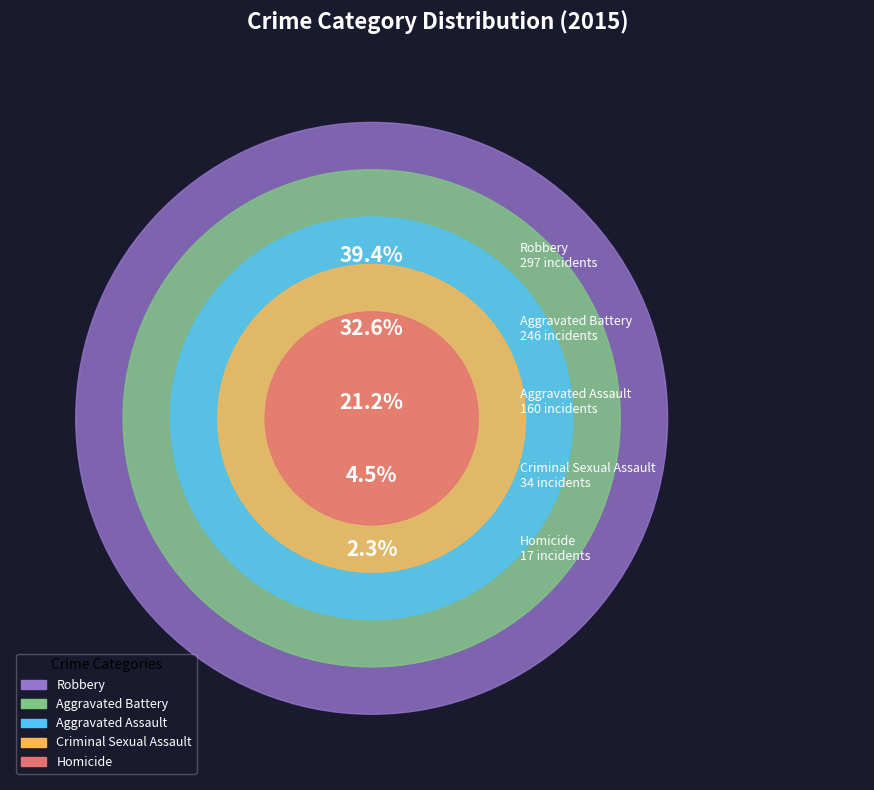

To the nearest percent, what is the average slice percentage?

20%